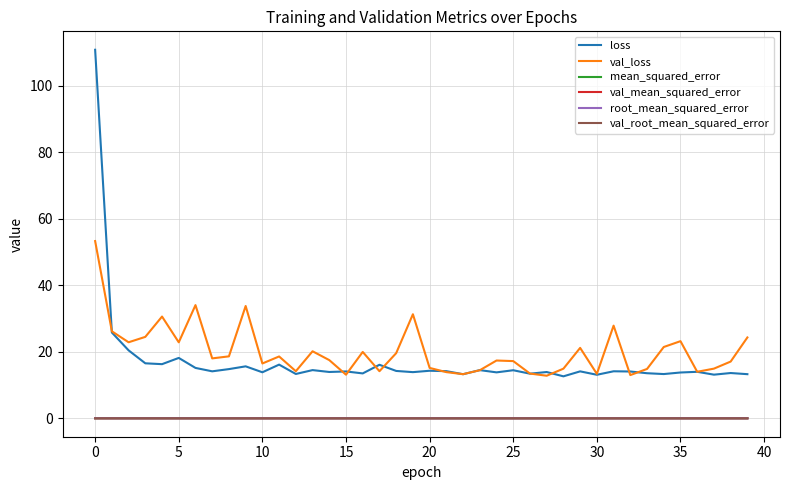

What is the maximum value shown in the chart?

110.8